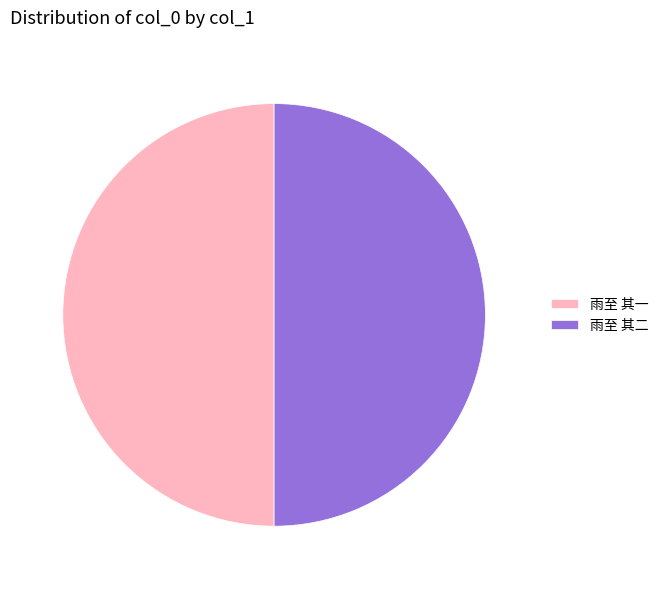

Do 雨至 其二 and 雨至 其一 together represent more than half of the pie?

Yes